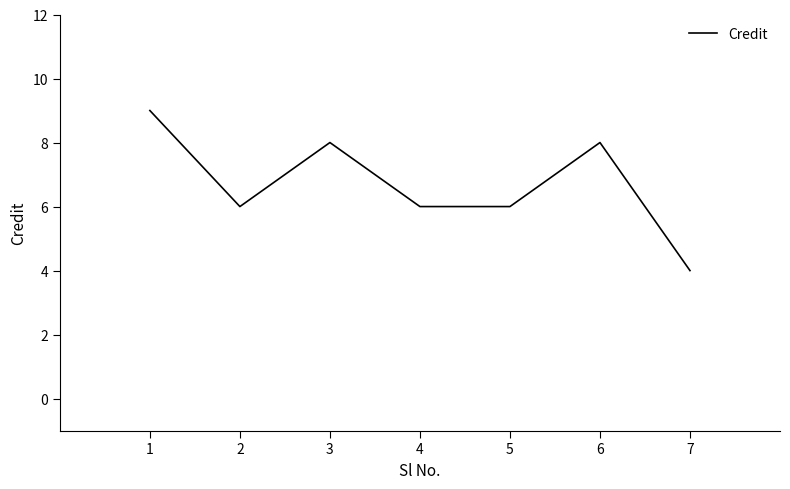

Which category has the lowest value across all series?

7